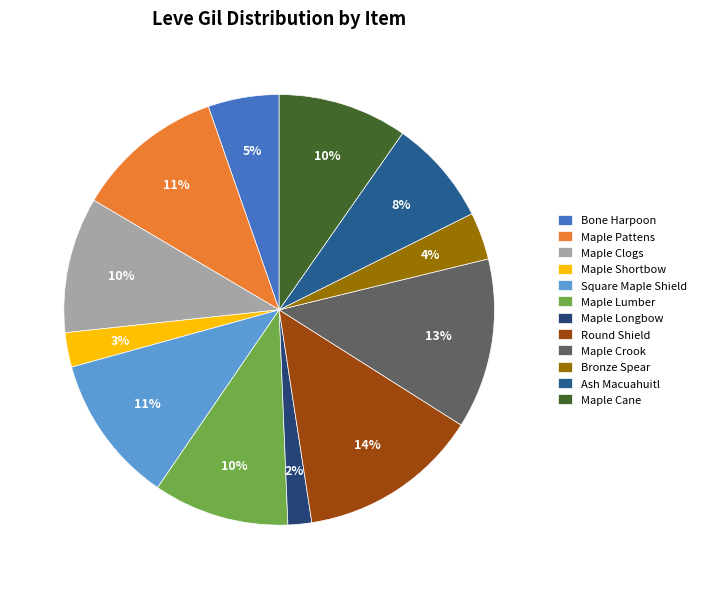

Does Maple Pattens represent more than half of the total?

No